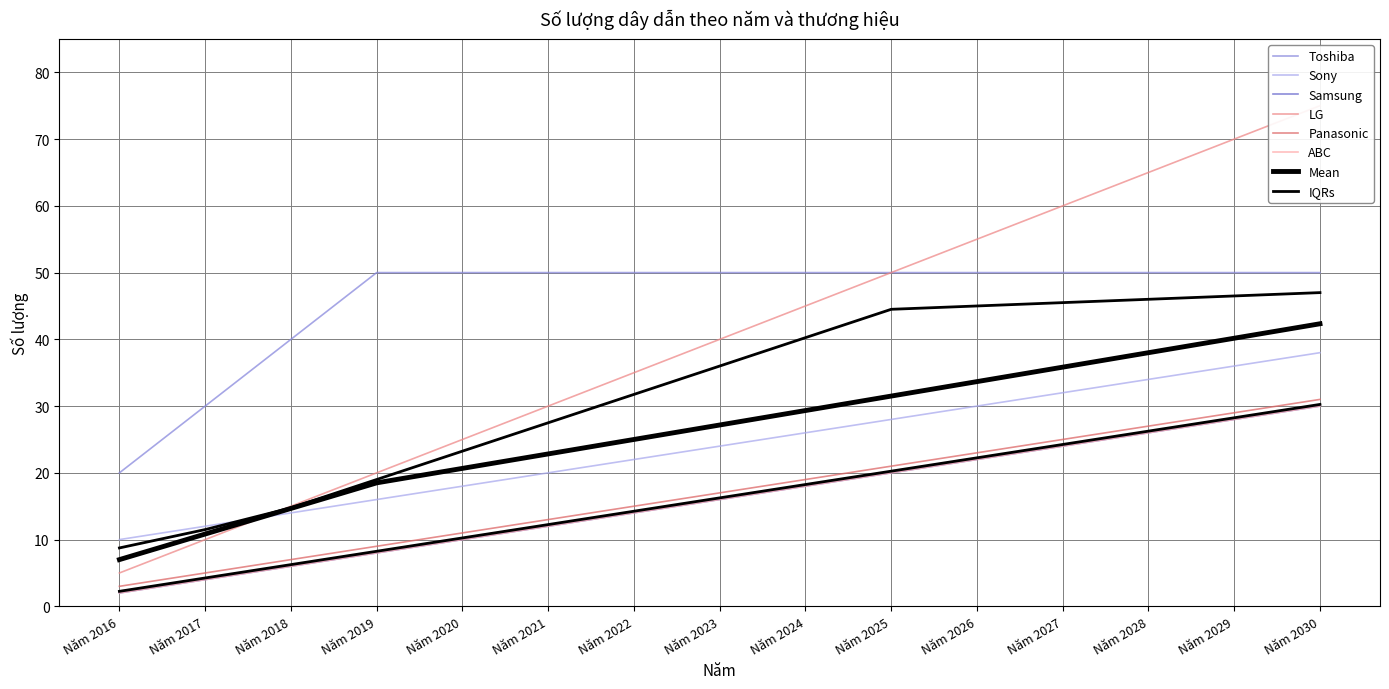

The Samsung series shows 4 at Năm 2020. True or false?

False